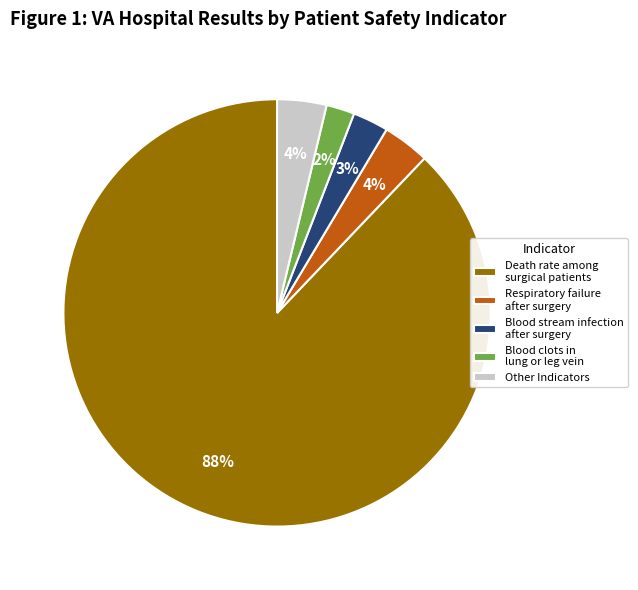

How many segments does this pie chart have?

5